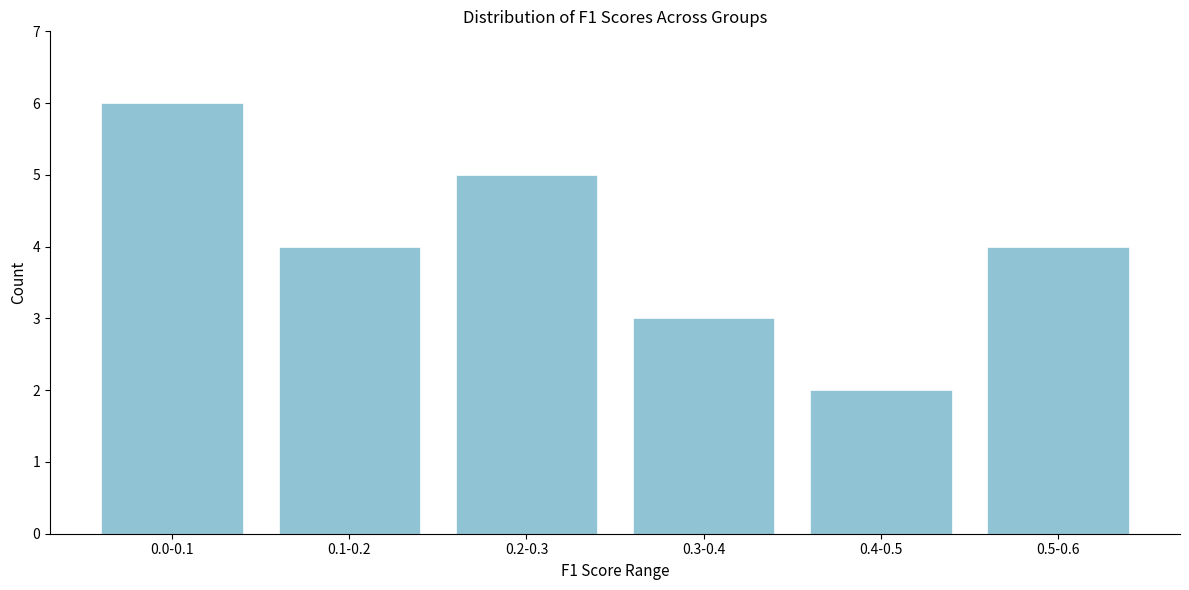

Reading left to right, transcribe all the data shown in this chart.

0.0-0.1=6	0.1-0.2=4	0.2-0.3=5	0.3-0.4=3	0.4-0.5=2	0.5-0.6=4